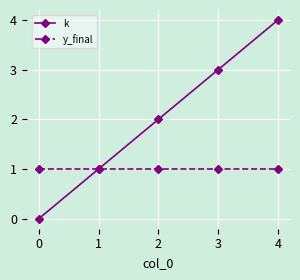

True or false: k has more than 0 points higher than both neighbors.

False